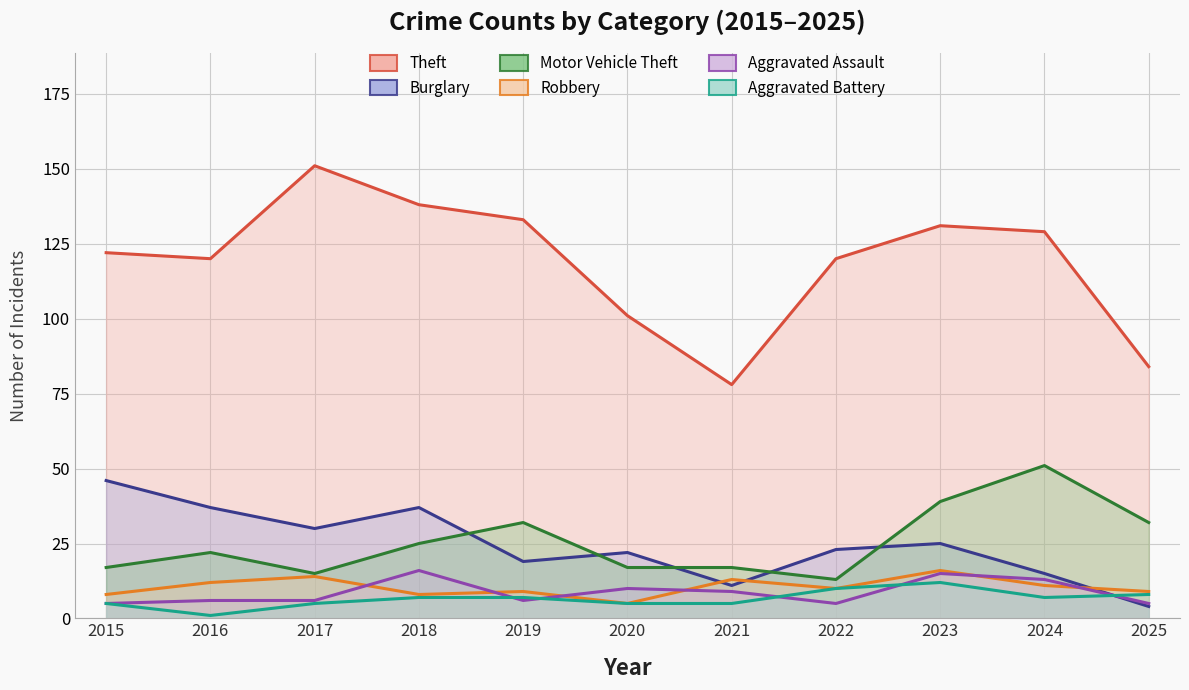

What is the lowest value of the Aggravated Battery series?

1